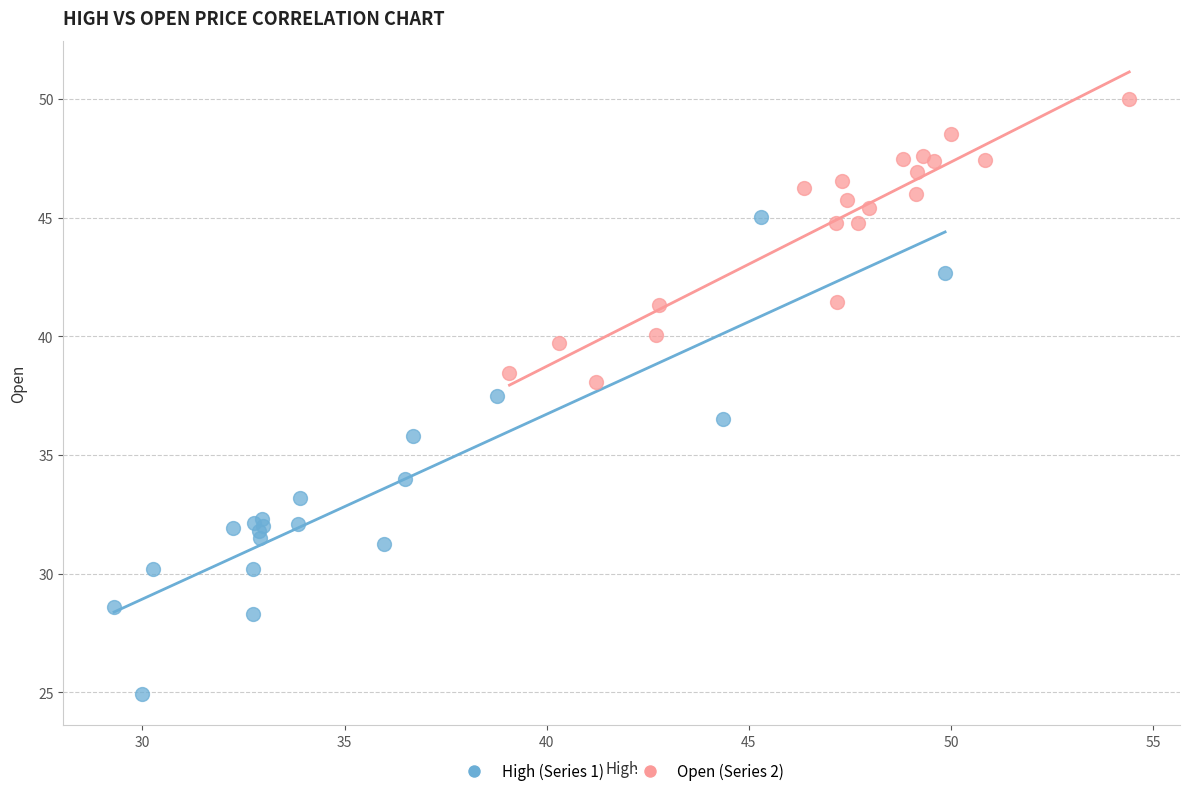

Which series contains the lowest Y value?

High (Series 1)